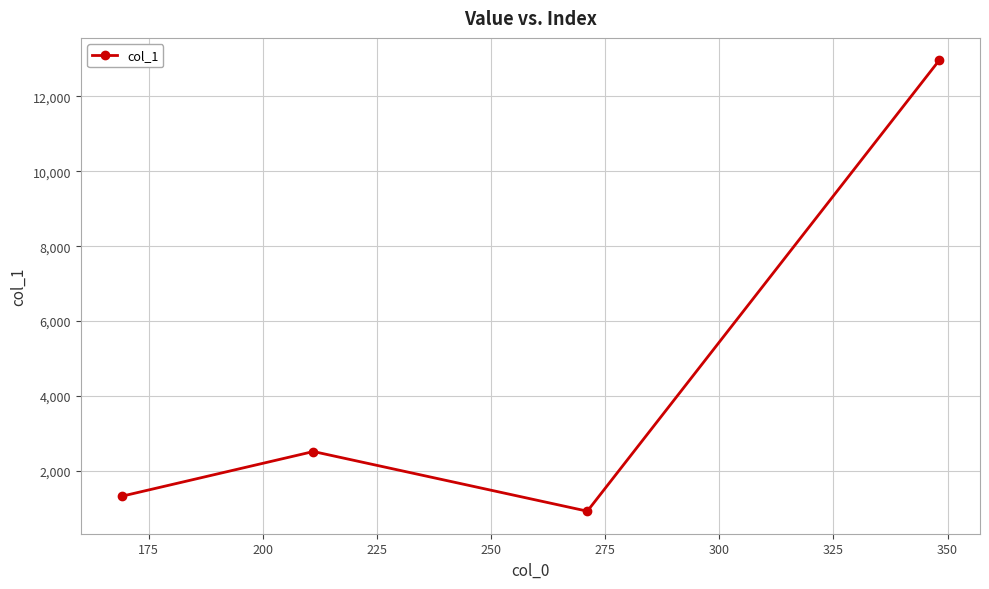

How many points are lower than both their immediate neighbors (excluding endpoints)?

1